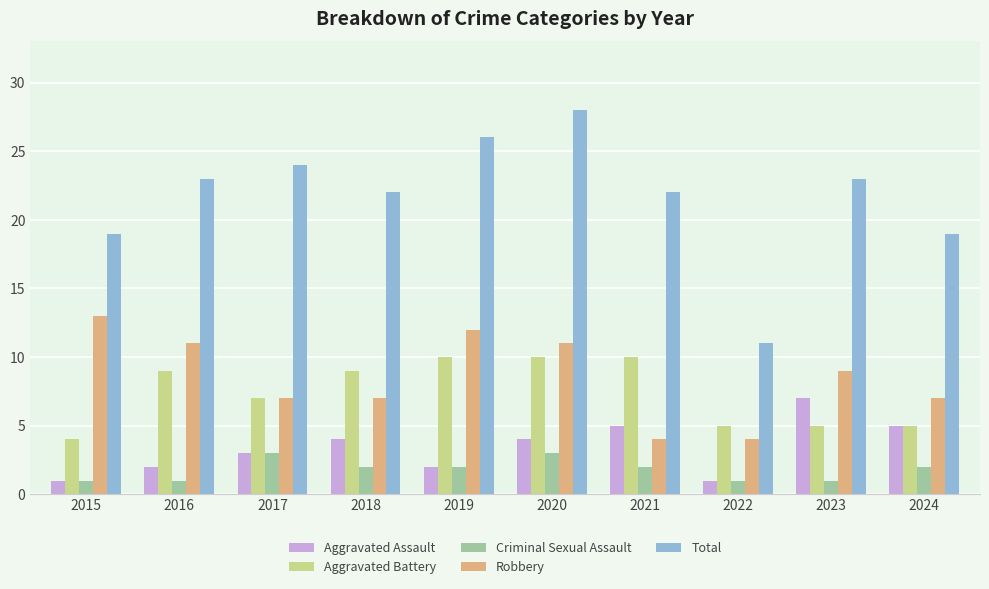

List the series in order of their peak value, lowest first.

Criminal Sexual Assault, Aggravated Assault, Aggravated Battery, Robbery, Total